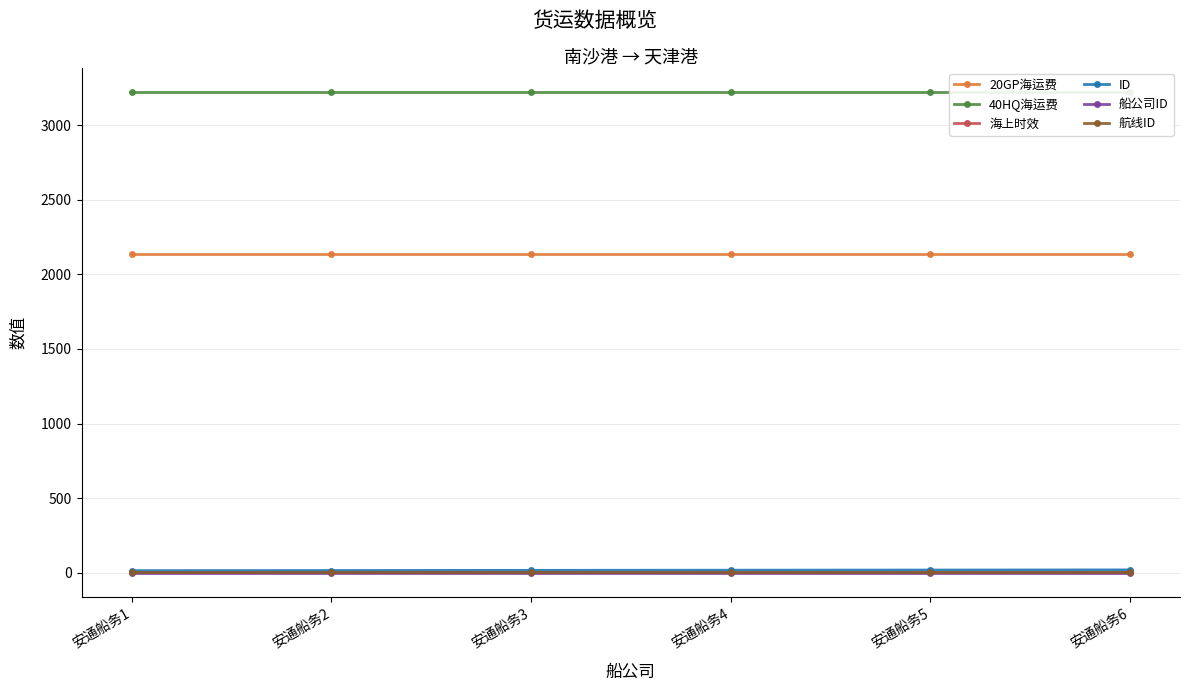

Reading left to right, list all the values displayed in this chart.

20GP海运费: 2138	2138	2138	2138	2138	2138
40HQ海运费: 3225	3225	3225	3225	3225	3225
海上时效: 8	8	8	8	8	8
ID: 14	15	16	17	18	19
船公司ID: 1	1	1	1	1	1
航线ID: 2	2	2	2	2	2